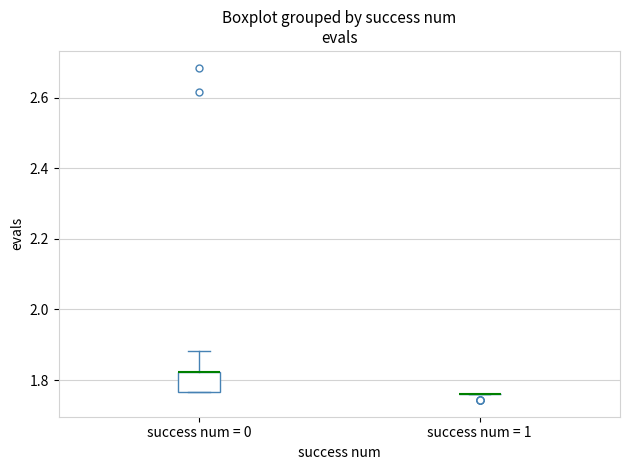

Reading left to right, transcribe this box plot: for each box, give where its median line is, the range the box spans, and where its two whiskers end, as read against the y-axis. The values are not printed on the chart, so give them approximately, as read against the axis.

success num = 0: median 1.82 (drawn on the box's upper edge), box 1.76 to 1.82, whiskers 1.76 to 1.88
success num = 1: box collapsed to a line at 1.76, whiskers 1.76 to 1.76